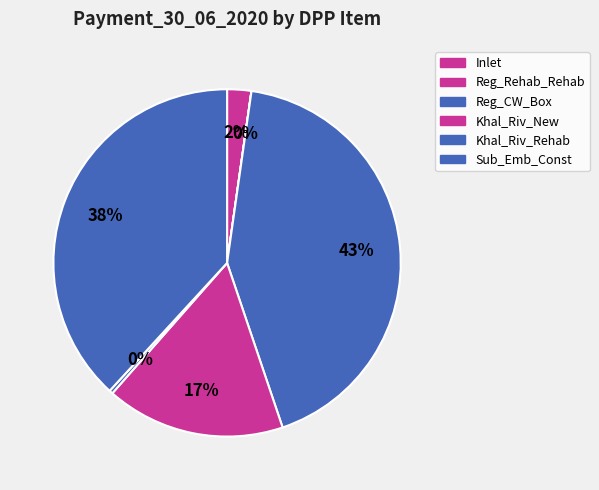

Which slice is the largest?

Reg_CW_Box